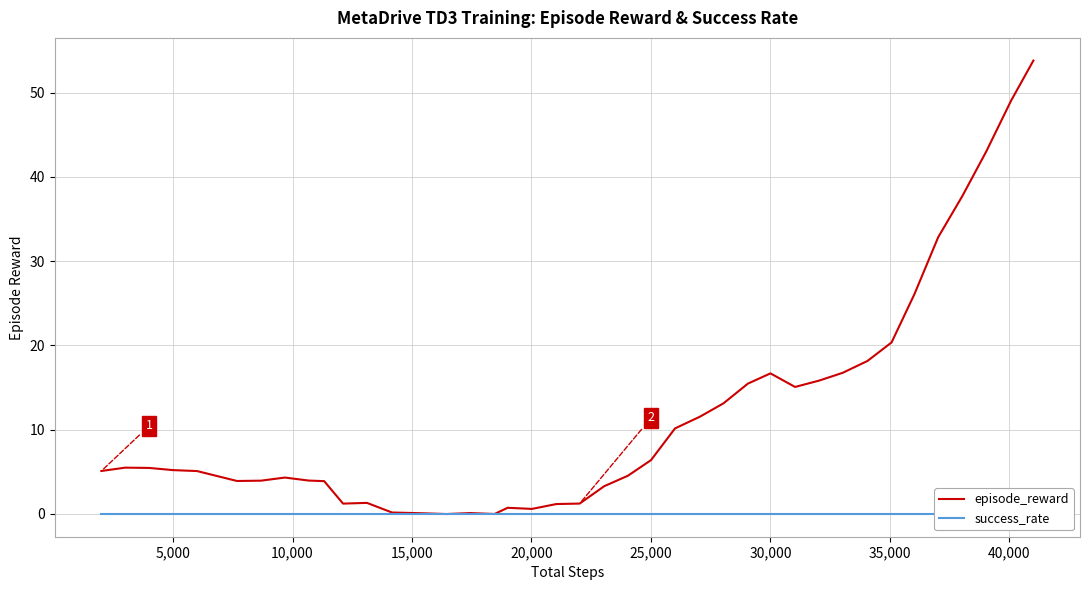

What is the difference between the maximum and minimum values in the episode_reward series?

53.8